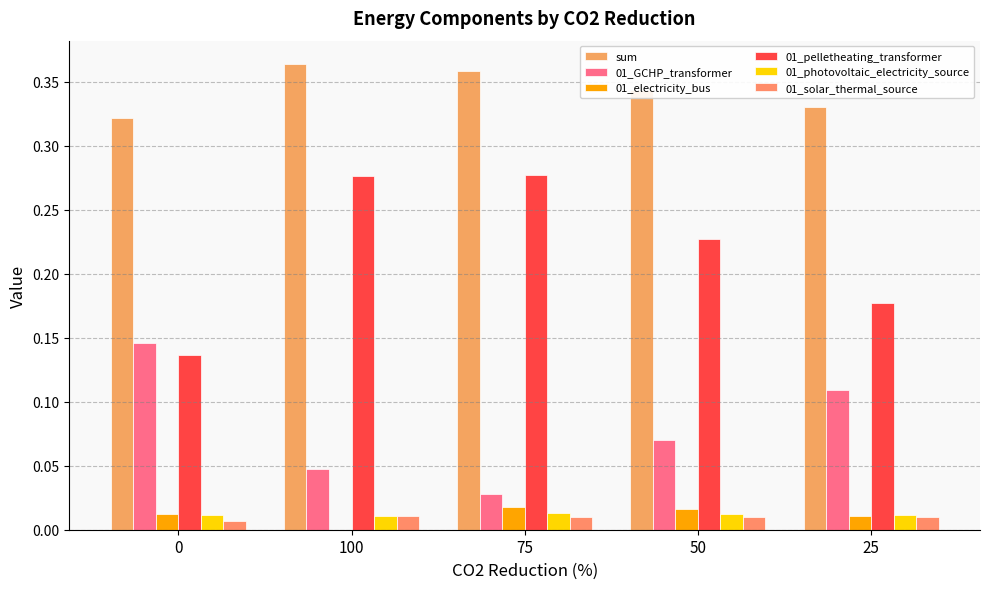

True or false: 01_pelletheating_transformer has a value of 0.1 at 25.

False